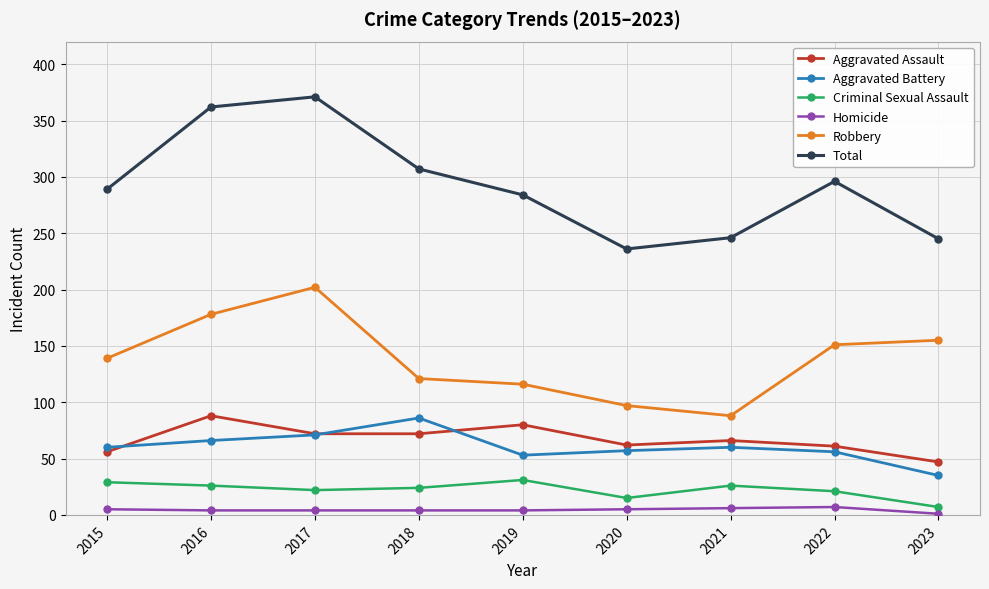

Which category has the lowest value in the Aggravated Assault series?

2023